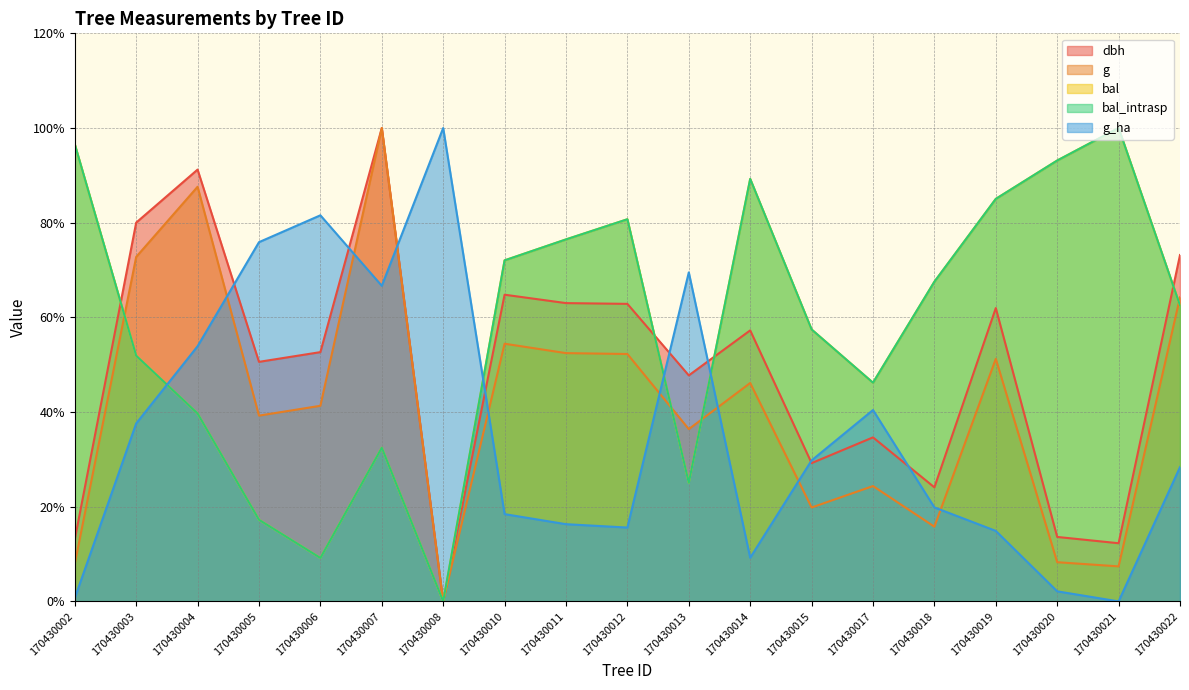

How many data points in dbh are above 52?

10